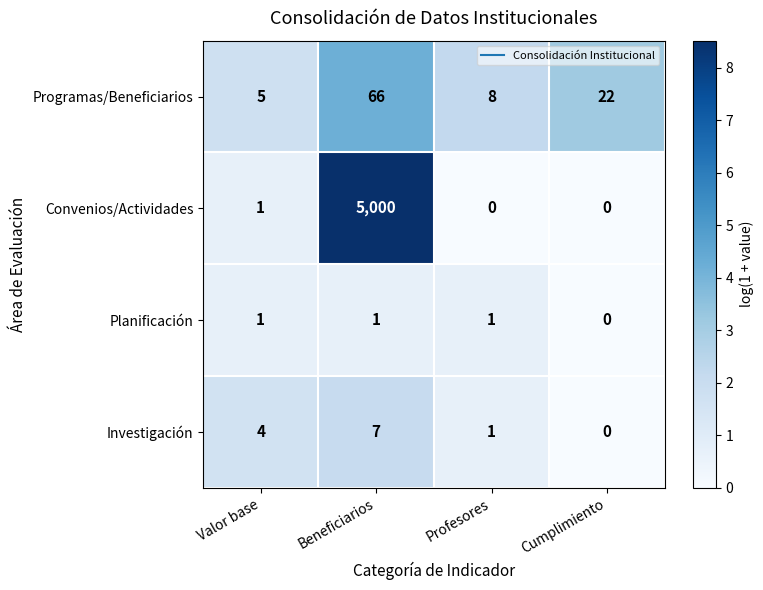

What is the difference between the Programas/Beneficiarios values at Cumplimiento and Beneficiarios?

44